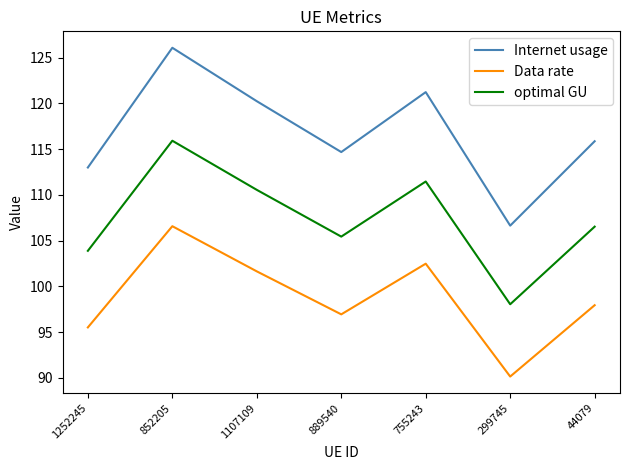

Reading left to right, list all the values displayed in this chart.

Internet usage: 1252245=113.0	852205=126.1	1107109=120.2	889540=114.7	755243=121.2	299745=106.6	44079=115.9
Data rate: 1252245=95.5	852205=106.6	1107109=101.6	889540=96.9	755243=102.5	299745=90.1	44079=97.9
optimal GU: 1252245=103.9	852205=115.9	1107109=110.6	889540=105.4	755243=111.5	299745=98.0	44079=106.5